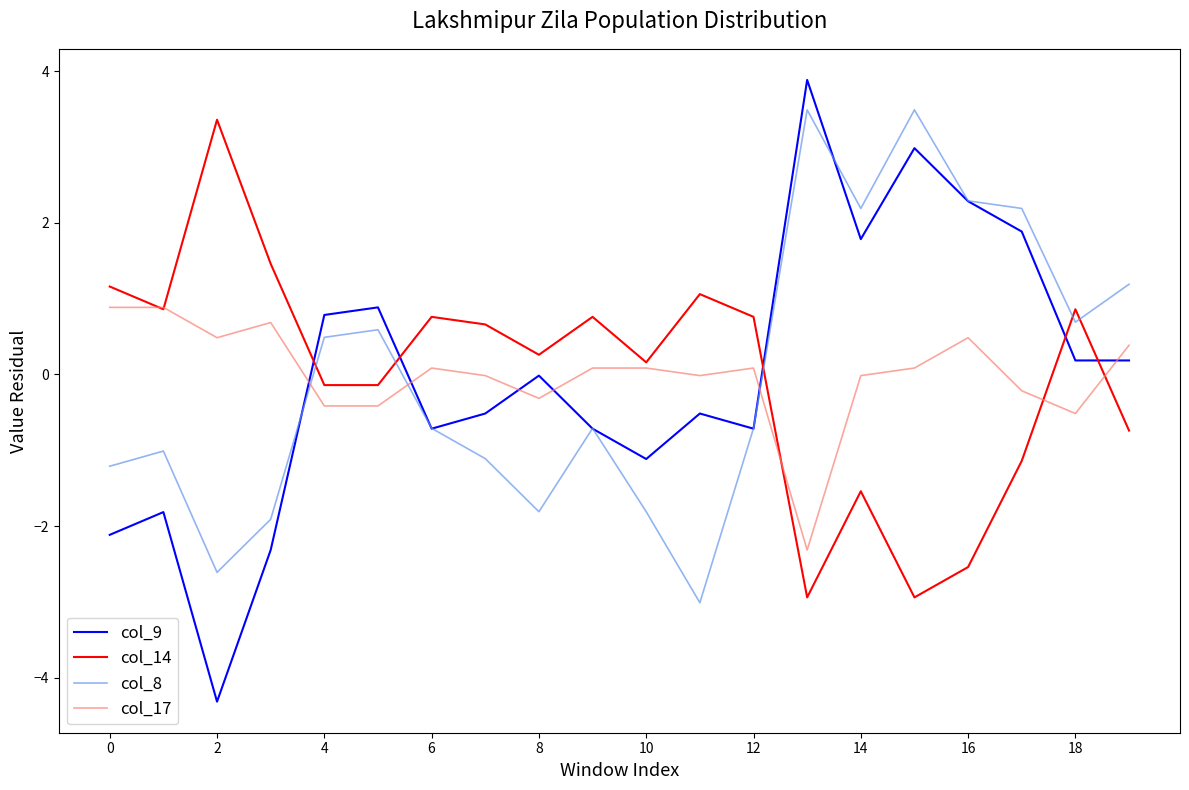

What is the greatest value displayed?

3.9